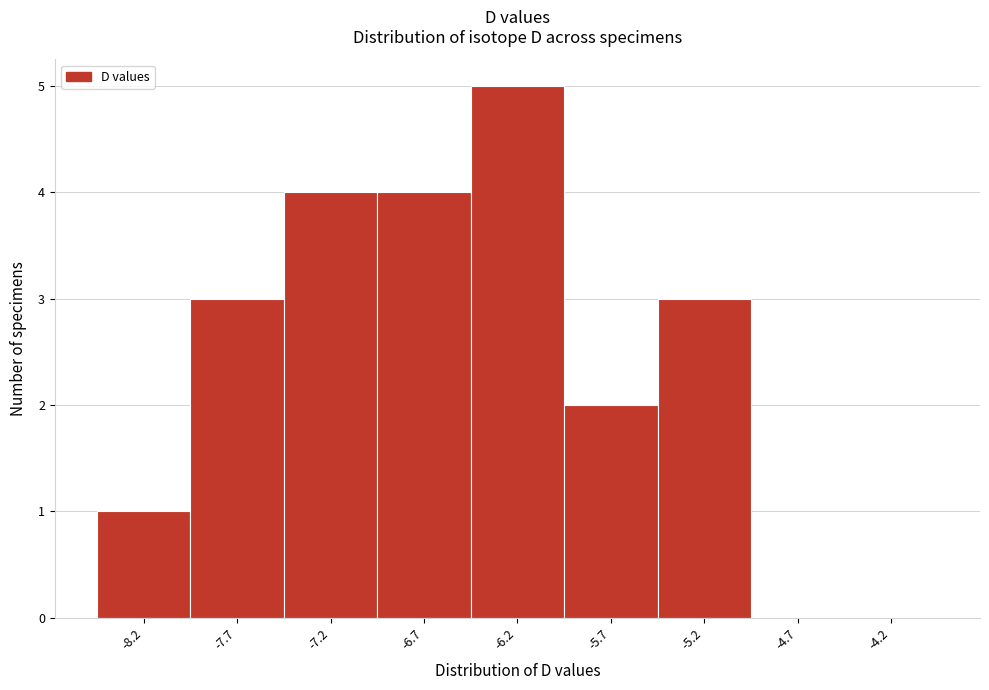

Reading left to right, extract all data points from this chart.

-8.2=1	-7.7=3	-7.2=4	-6.7=4	-6.2=5	-5.7=2	-5.2=3	-4.7=0	-4.2=0